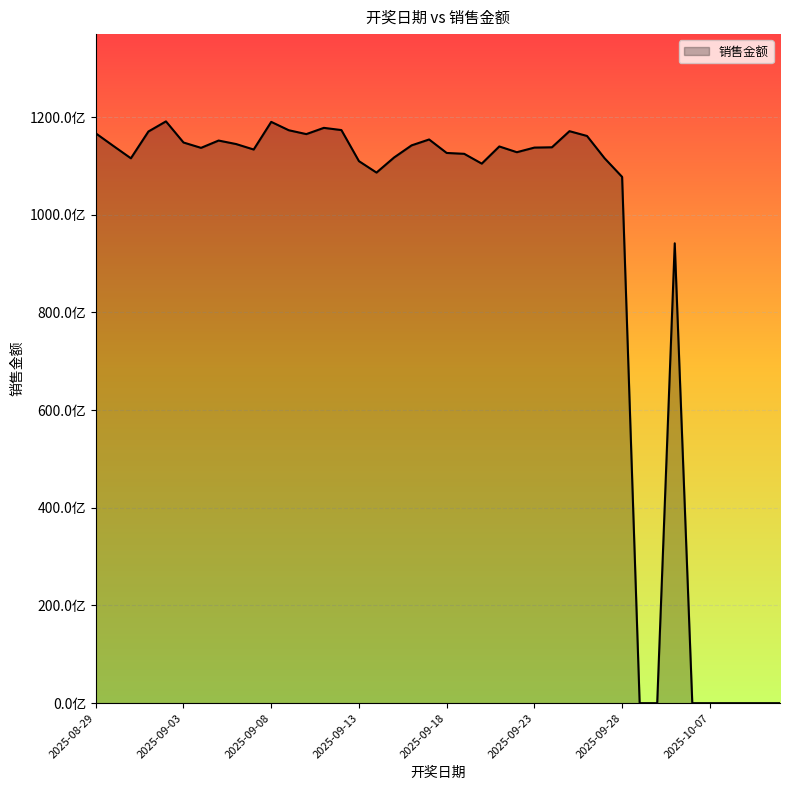

Reading left to right, list all the values displayed in this chart.

2025-08-29=116655258732	2025-08-30=114083576044	2025-08-31=111550102259	2025-09-01=117033978620	2025-09-02=119105132969	2025-09-03=114781734355	2025-09-04=113685986590	2025-09-05=115181646860	2025-09-06=114463982125	2025-09-07=113345572419	2025-09-08=119005314160	2025-09-09=117292428990	2025-09-10=116500912176	2025-09-11=117779292673	2025-09-12=117326756848	2025-09-13=110965086997	2025-09-14=108624694262	2025-09-15=111706524526	2025-09-16=114194504952	2025-09-17=115400958902	2025-09-18=112642714868	2025-09-19=112464550792	2025-09-20=110458518457	2025-09-21=113972680072	2025-09-22=112796100264	2025-09-23=113739532406	2025-09-24=113801966860	2025-09-25=117101198626	2025-09-26=116119178625	2025-09-27=111561748199	2025-09-28=107744480751	2025-09-29=0	2025-09-30=0	2025-10-05=94146184734	2025-10-06=0	2025-10-07=0	2025-10-08=0	2025-10-09=0	2025-10-10=0	2025-10-11=0